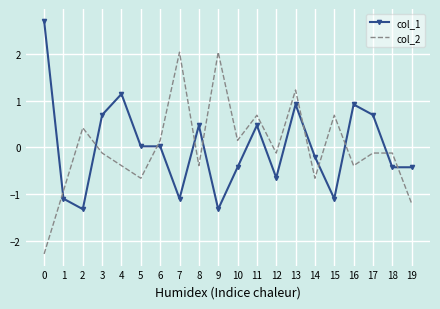

How many values in col_2 are below zero?

12